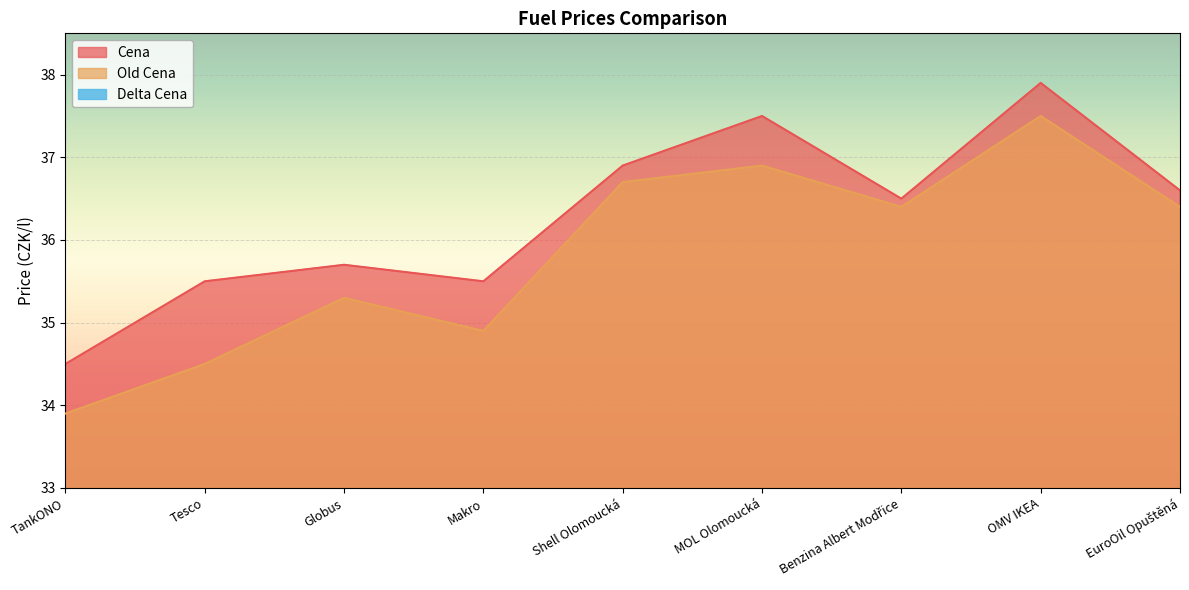

What is the maximum value shown in the chart?

37.9